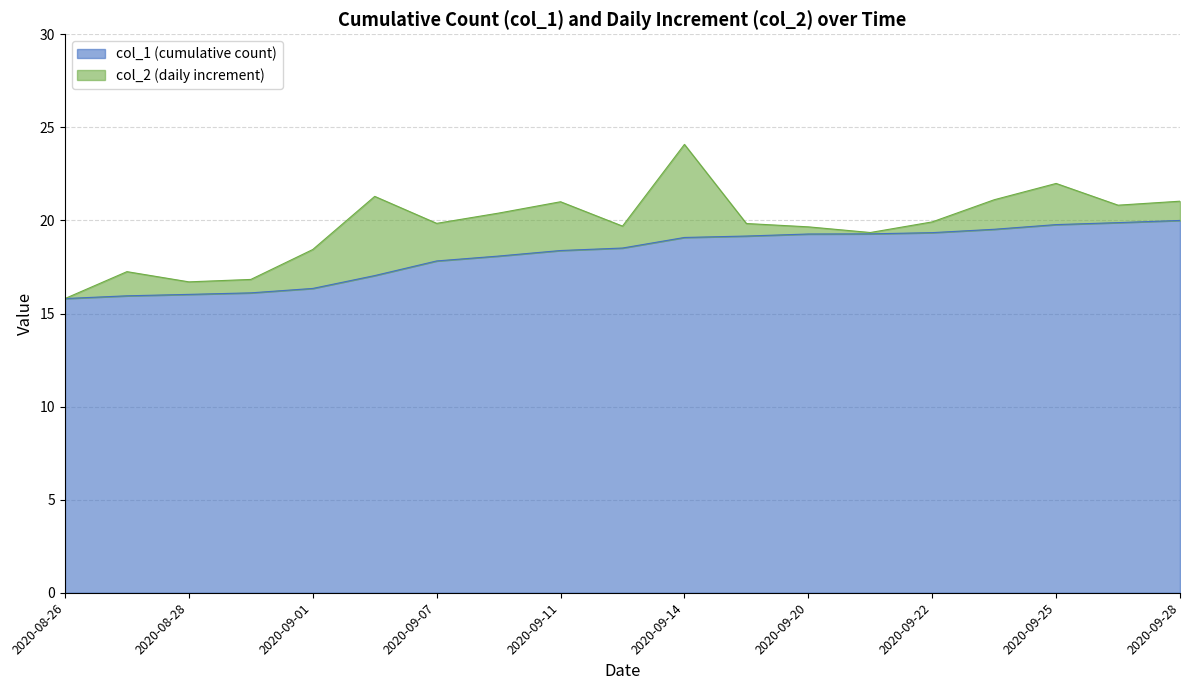

What is the label of the 8th point from the left?

2020-09-08